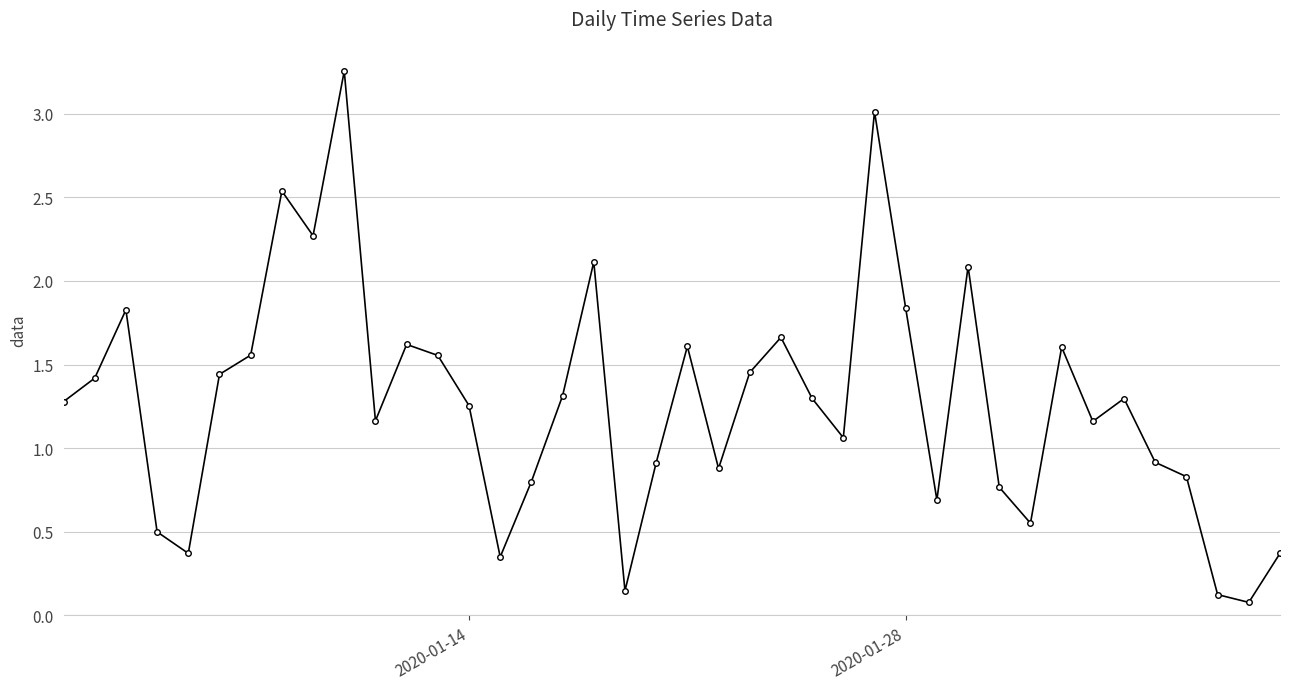

How many lines are shown in the chart?

1